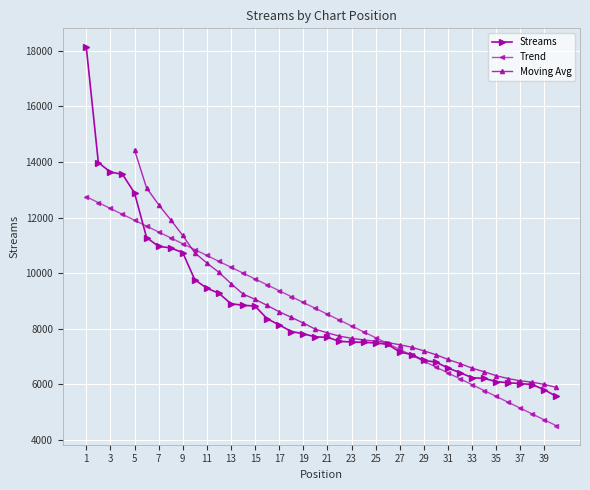

Which label corresponds to the largest value in the chart?

1